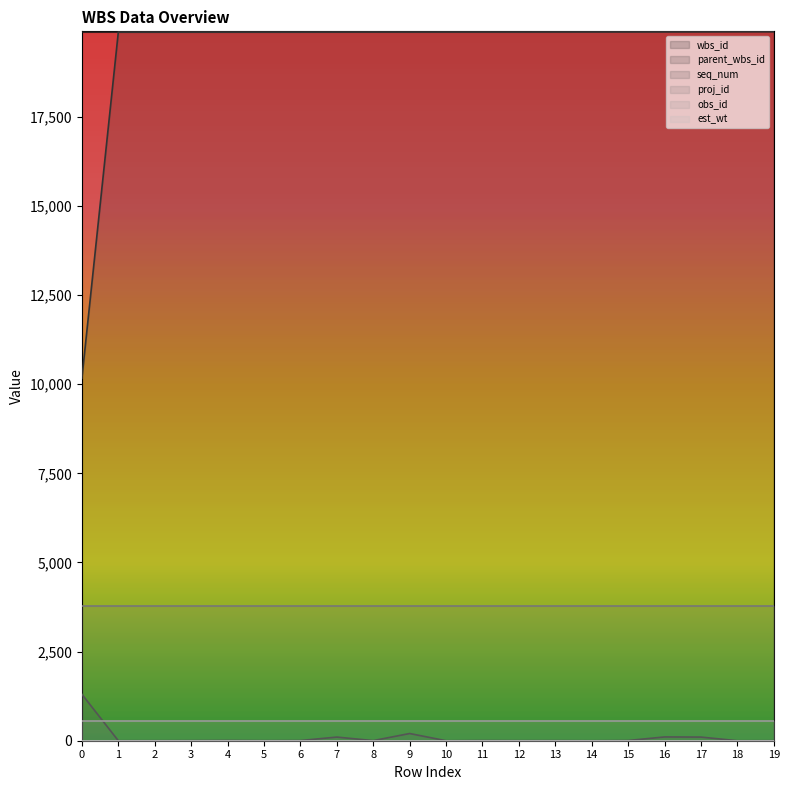

Is it true that parent_wbs_id equals 19891 at 18?

True